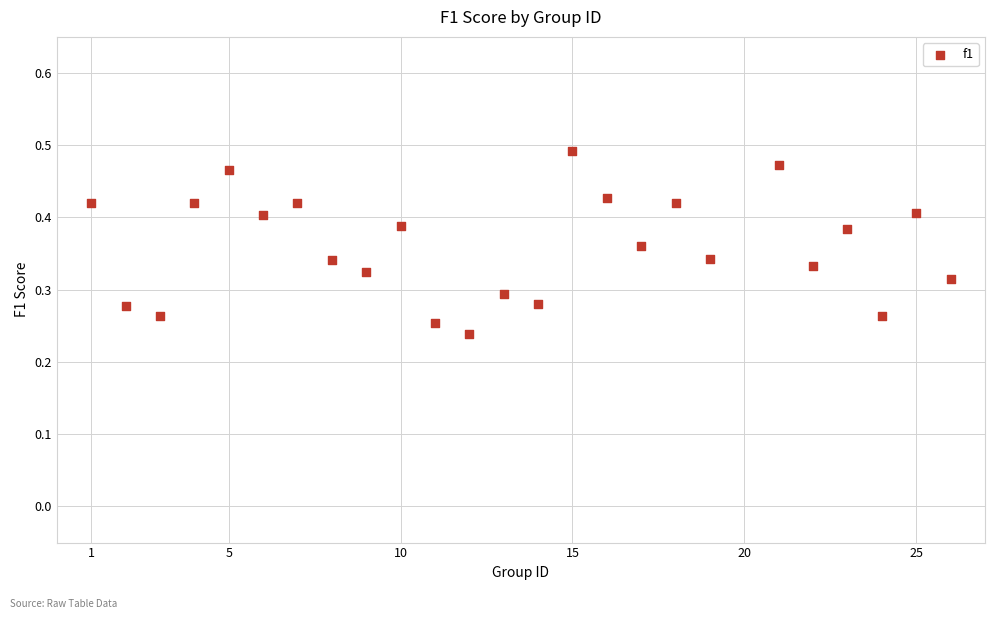

What is the range of X values (max minus min)?

25.0